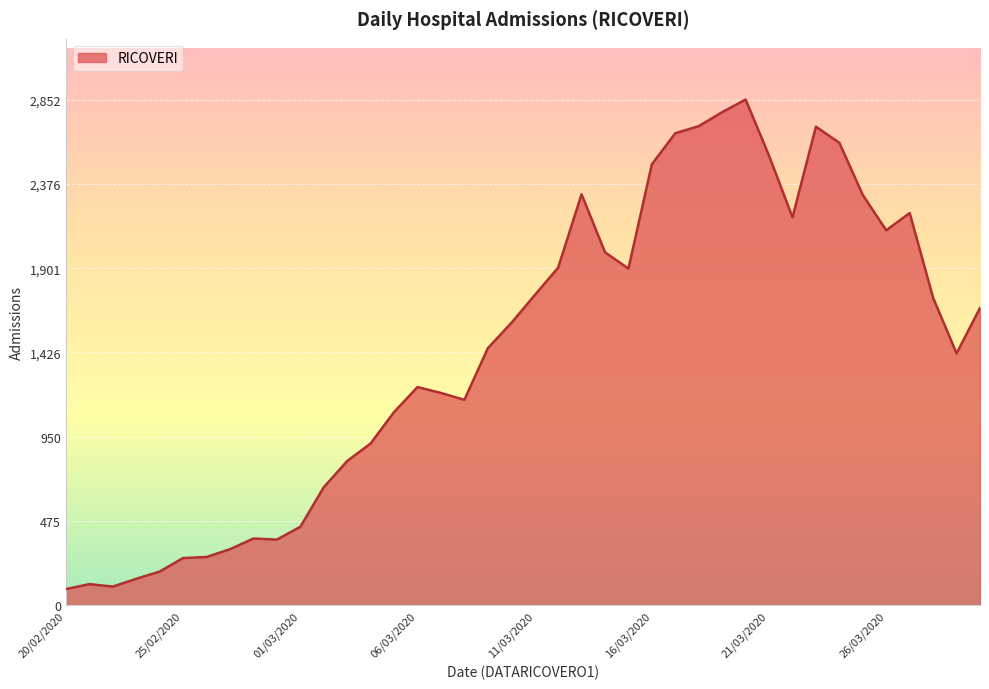

What is the minimum value shown in the chart?

92